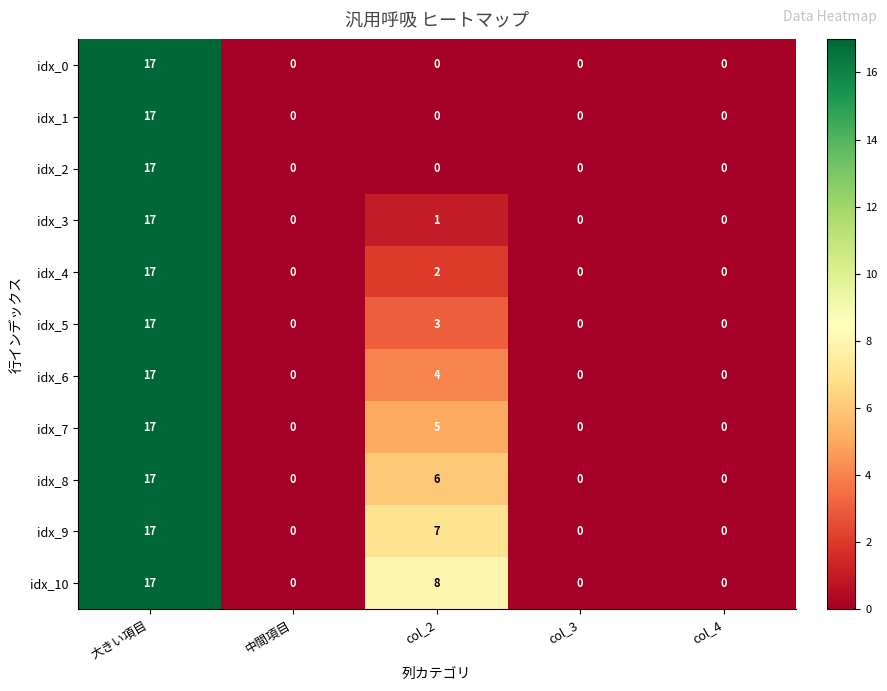

Where is idx_10 nearest to the value 8?

col_2